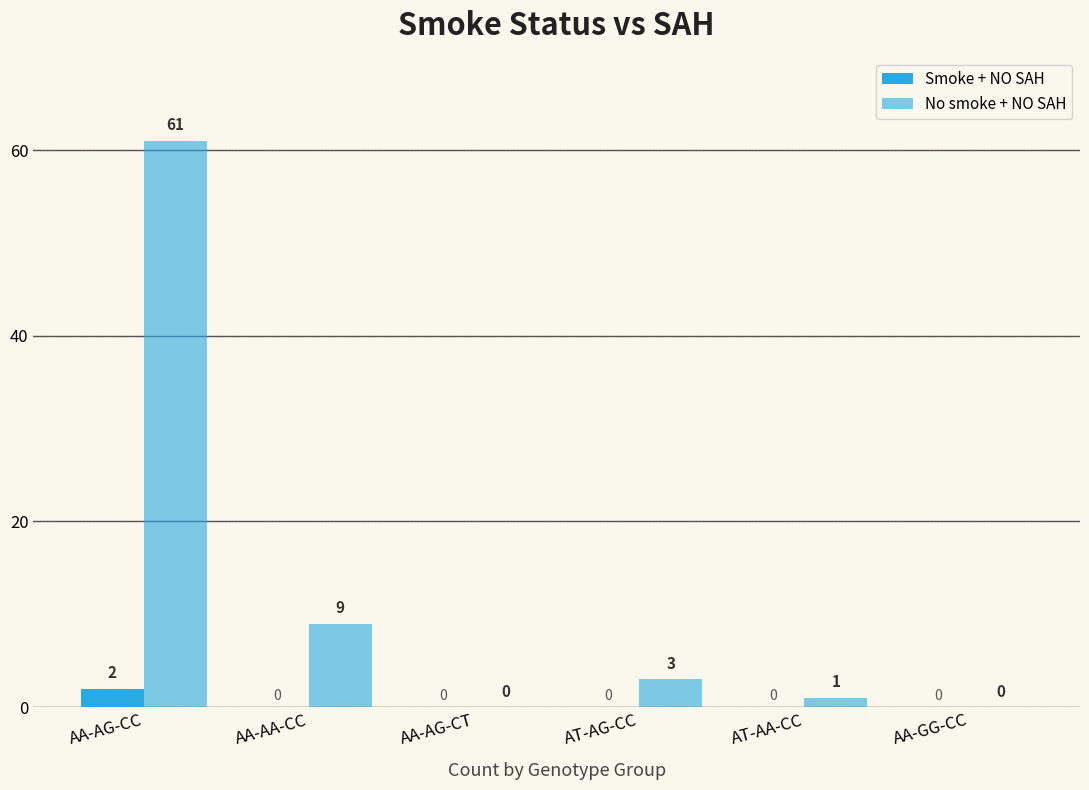

Does the chart contain stacked bars?

No